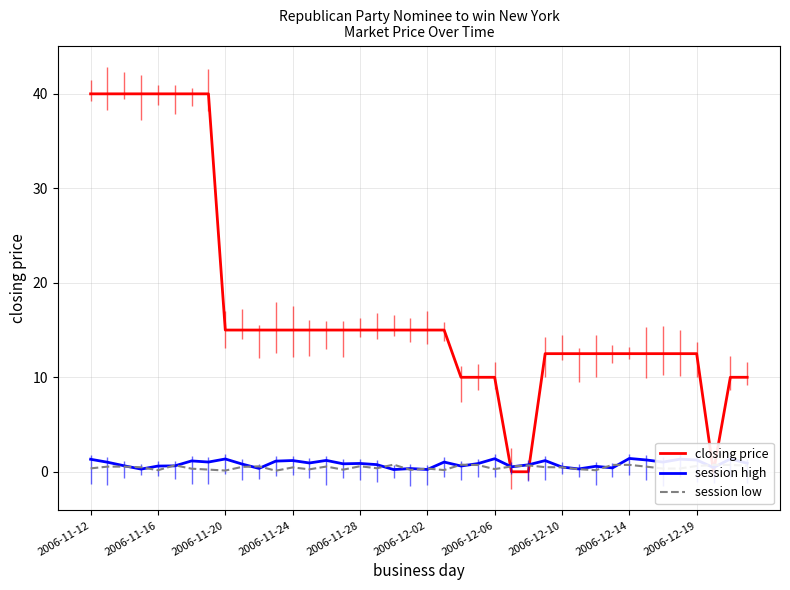

True or false: session high has a value of 0.9 at 2006-11-28.

True